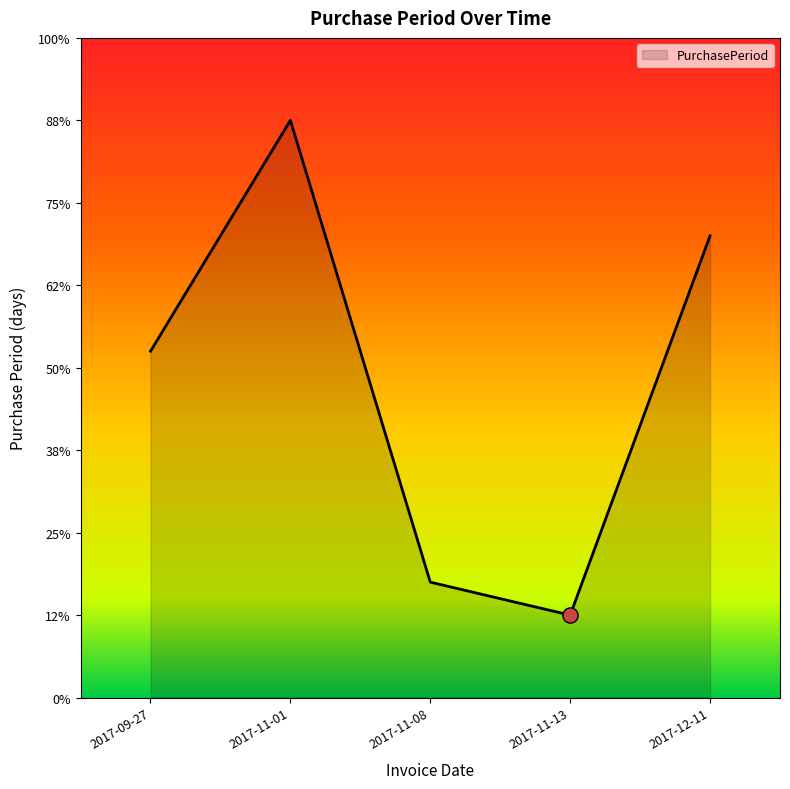

Is this an area chart (filled region under the line)?

Yes